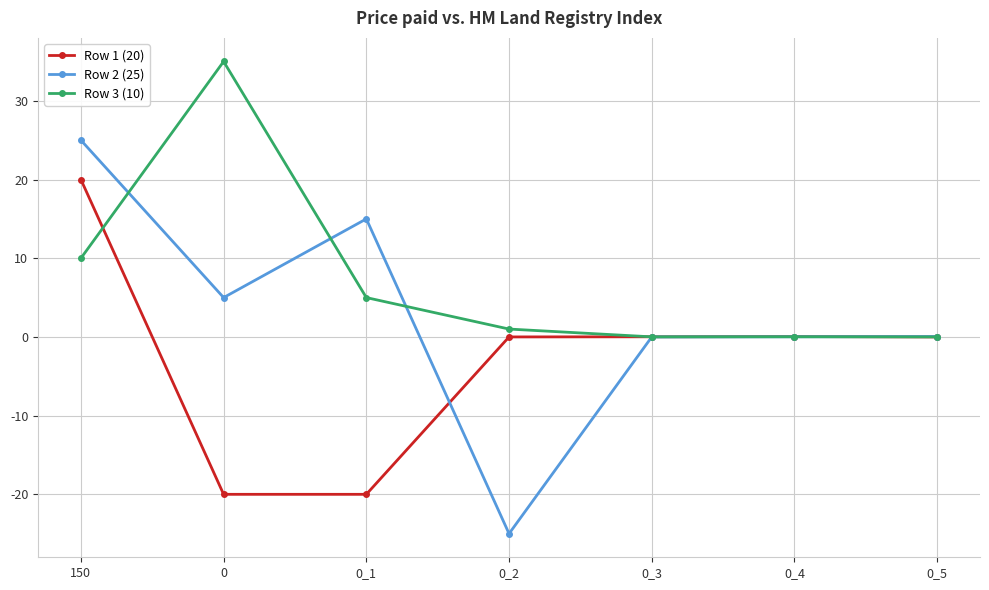

Which series has the largest range (max minus min)?

Row 2 (25)